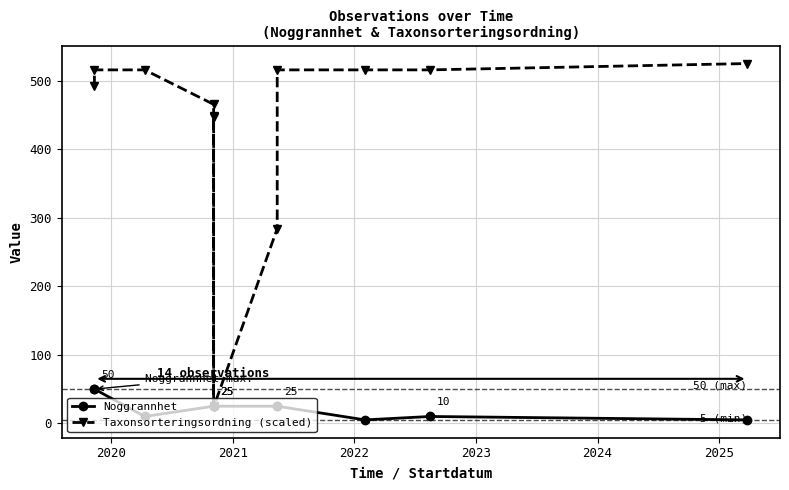

Reading right to left, list all the values displayed in this chart.

Noggrannhet: 5.0	10.0	5.0	25.0	25.0	25.0	25.0	25.0	25.0	25.0	25.0	10.0	50.0	50.0
Taxonsorteringsordning (scaled): 525.4	516.1	516.1	516.1	284.3	23.6	23.6	447.1	25.5	448.9	465.8	516.1	516.1	492.6